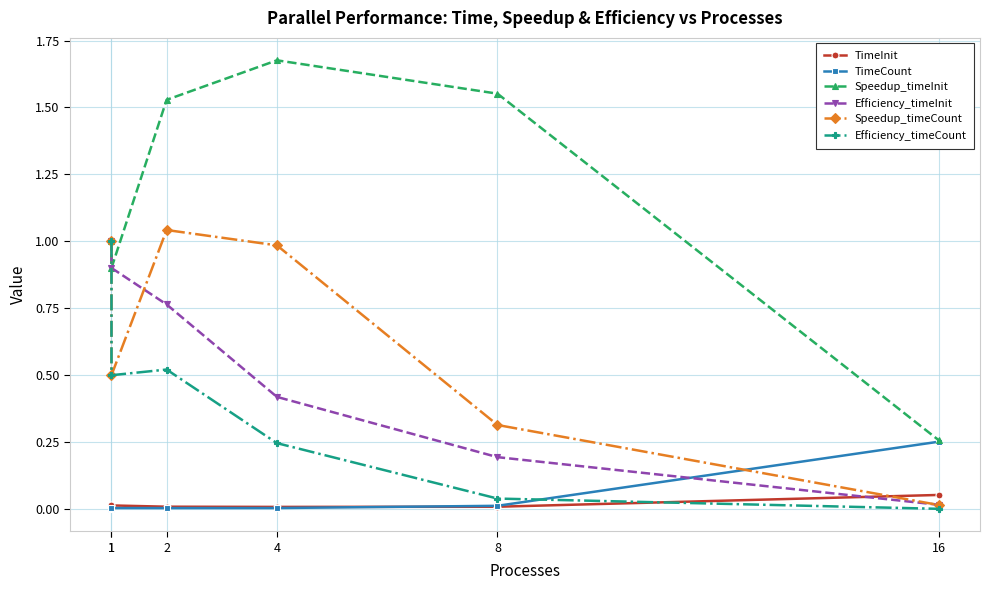

What is the maximum value for TimeCount?

0.3